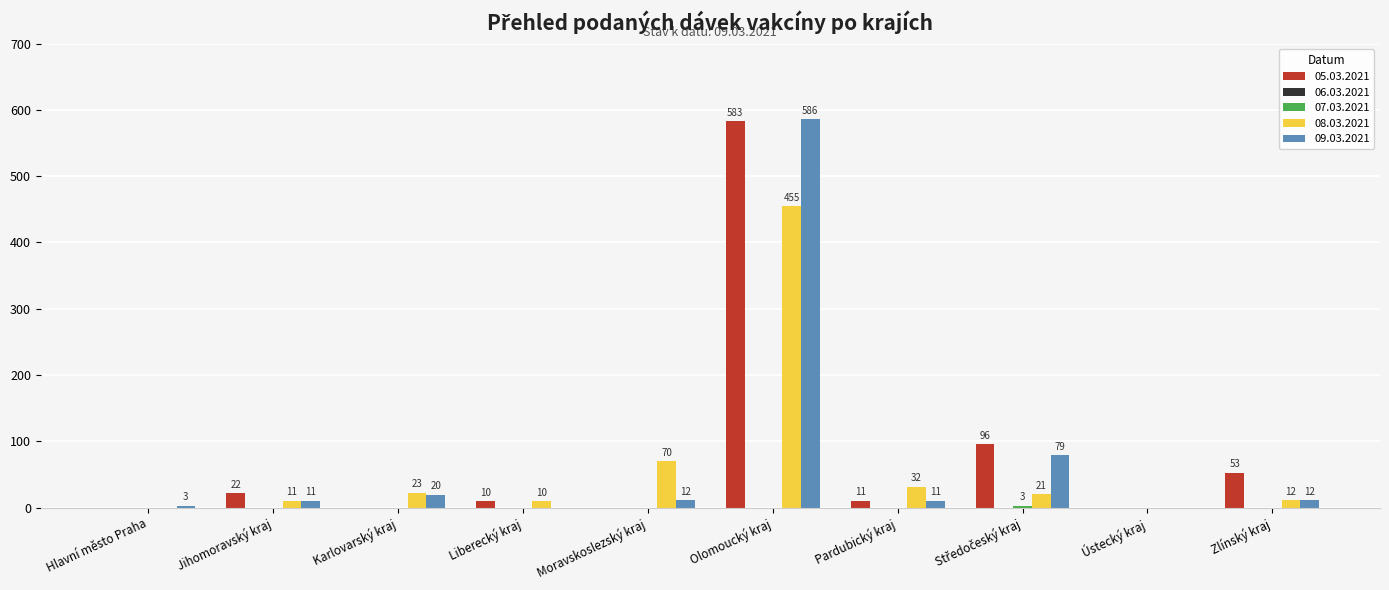

How many groups of bars are there?

10